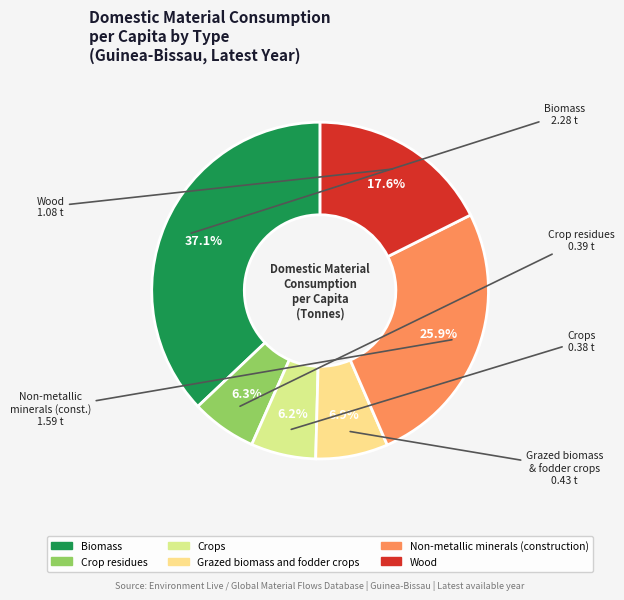

Count the number of slices in the pie.

6